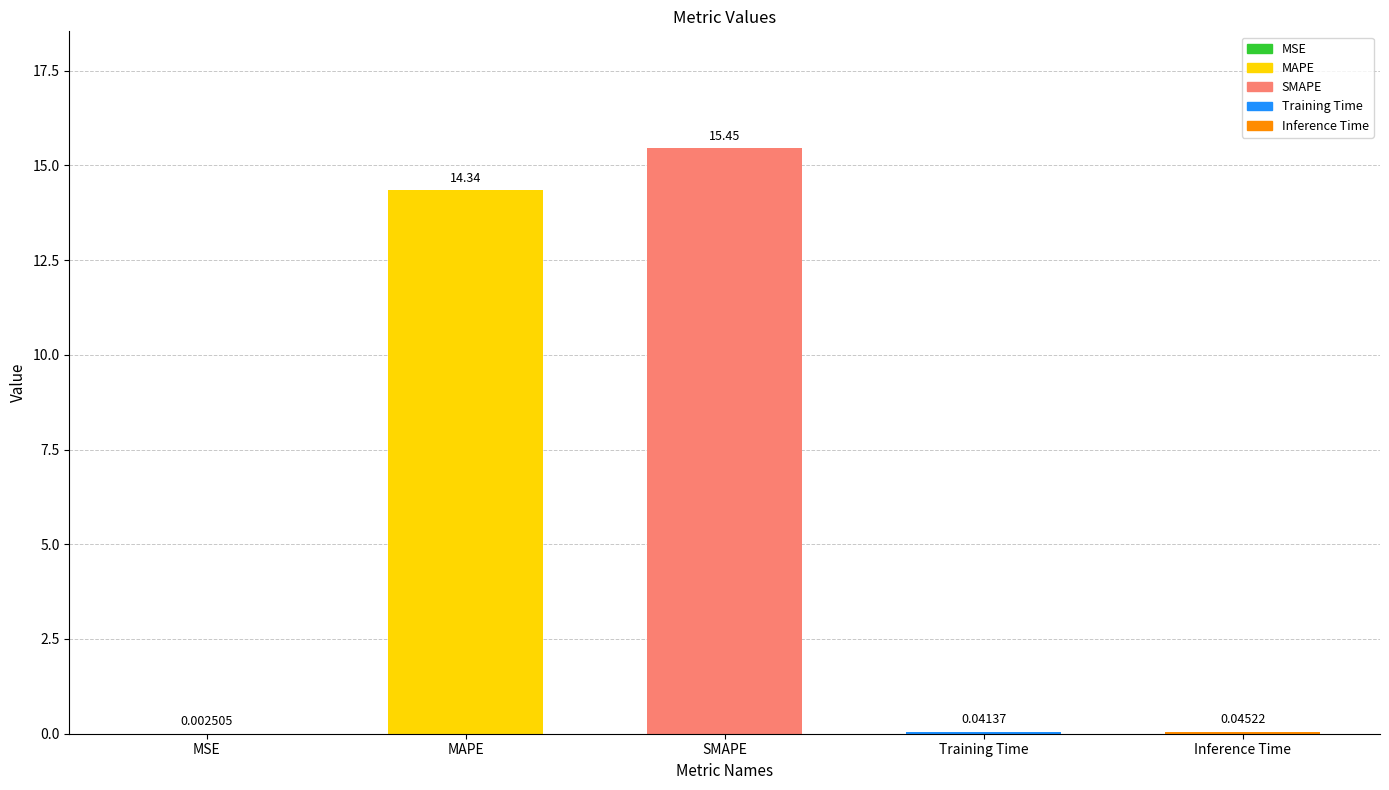

The chart shows a value of 14.3 at MAPE. True or false?

True